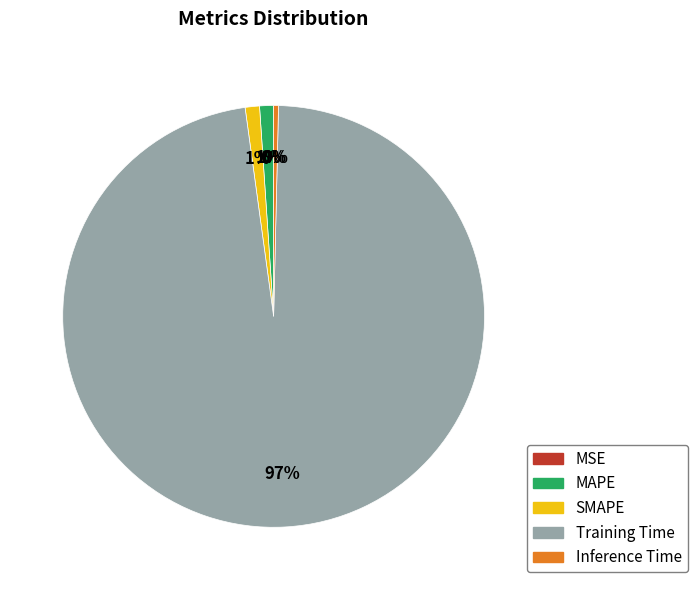

Which slice is the largest?

Training Time